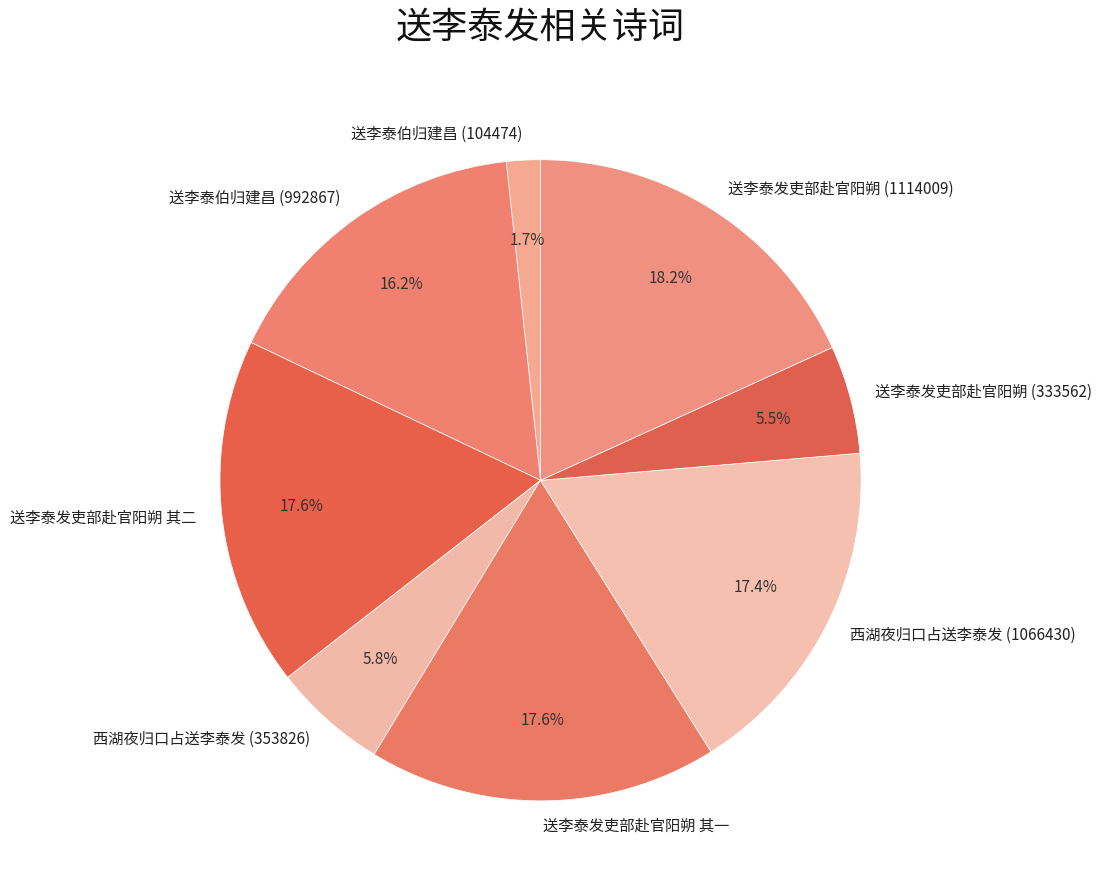

Is 送李泰发吏部赴官阳朔 (1114009) the majority of the pie?

No